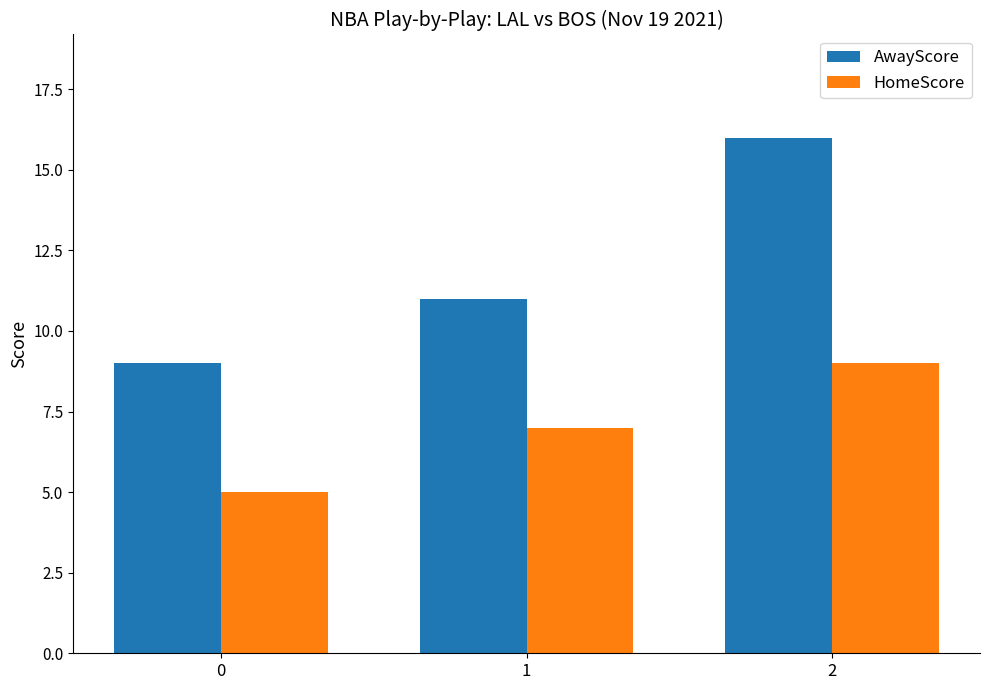

What is the difference between the second highest and minimum values in the HomeScore series?

2